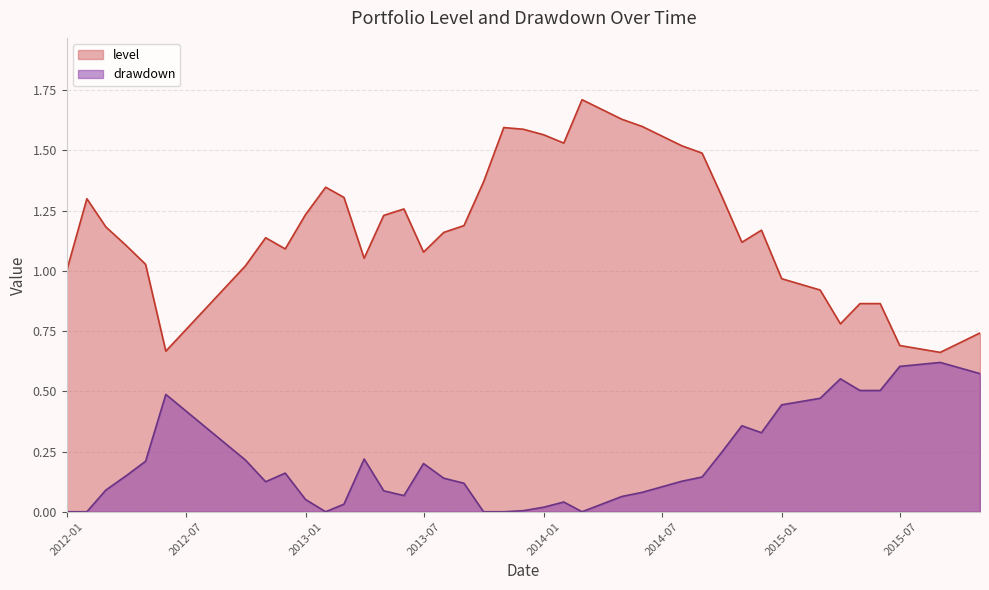

What is the sum of all drawdown values?

8.0